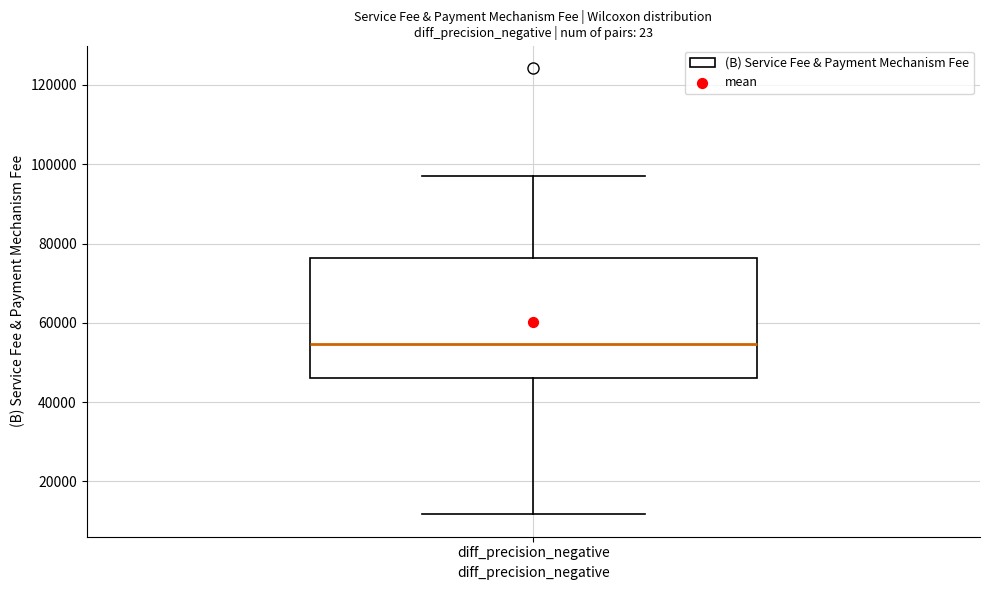

Read this box plot against the y-axis: the position of the median line, the range covered by the box, and the ends of both whiskers. The values are not printed on the chart, so give them approximately, as read against the axis.

median 54000, box 46000 to 76000, whiskers 12000 to 98000